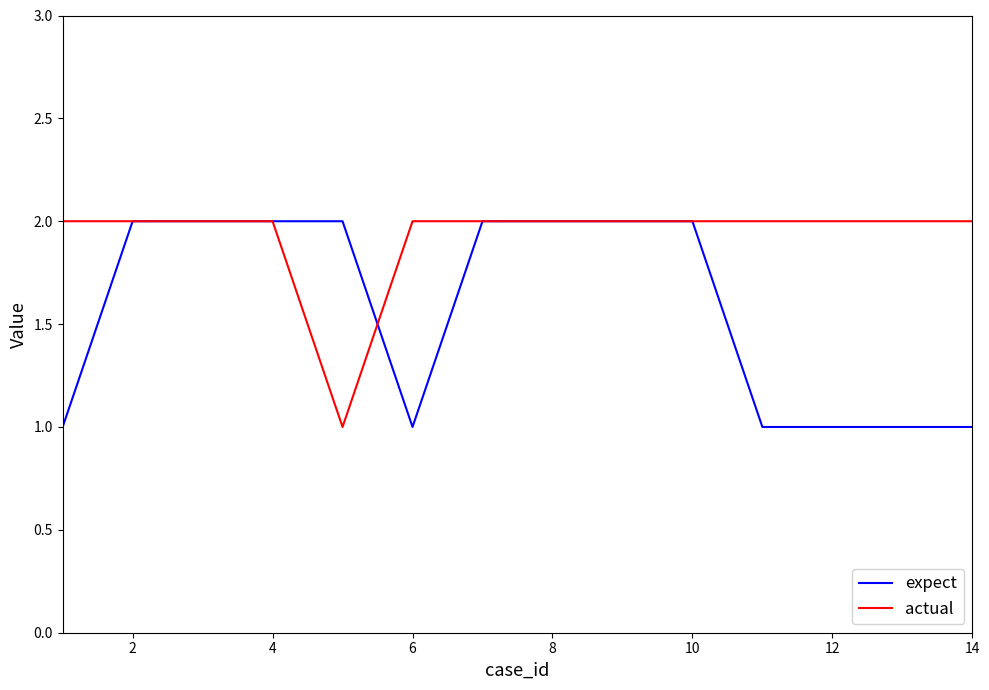

Which series has the largest total across all categories?

actual